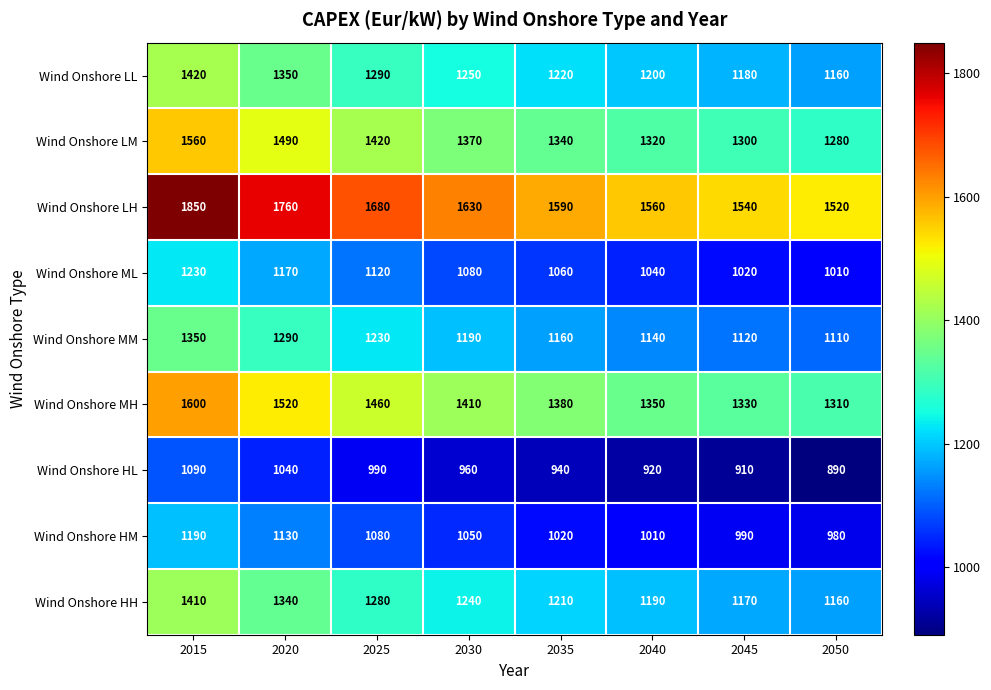

Is it true that Wind Onshore ML equals 680 at 2030?

False